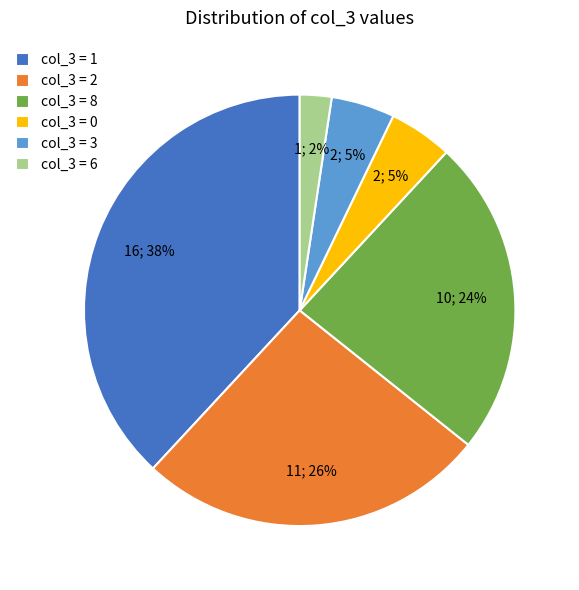

Which category has the biggest portion of the pie?

col_3 = 1